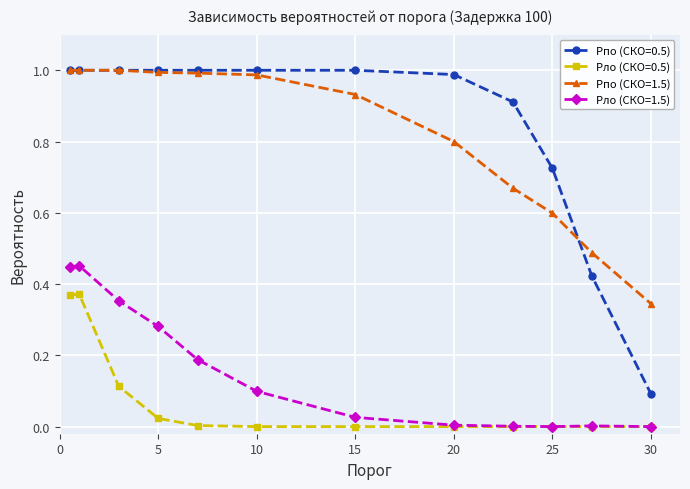

How many lines are shown in the chart?

4